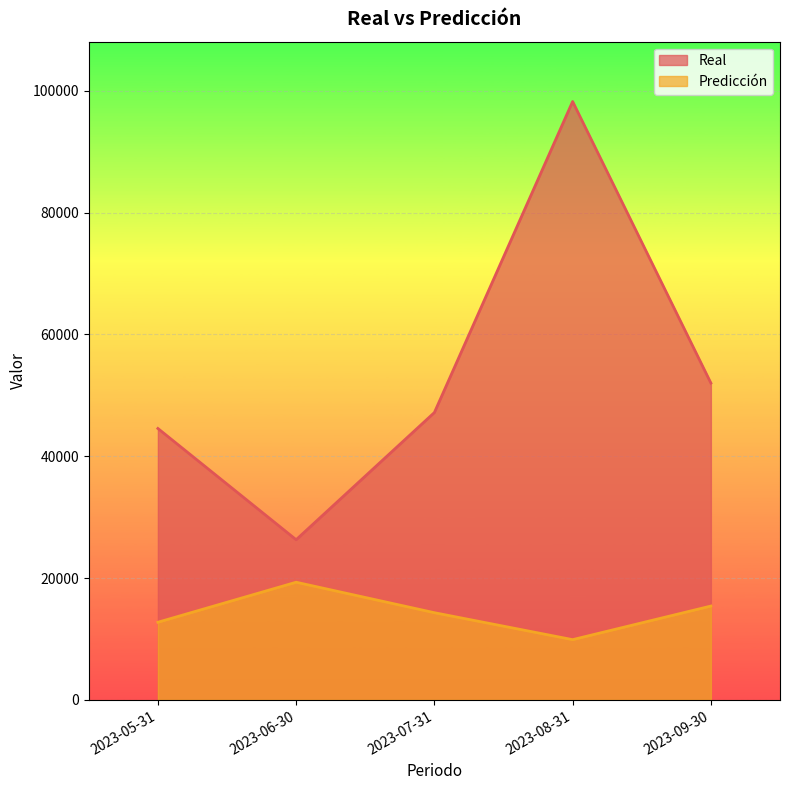

How many interior local valleys does the Real series have?

1